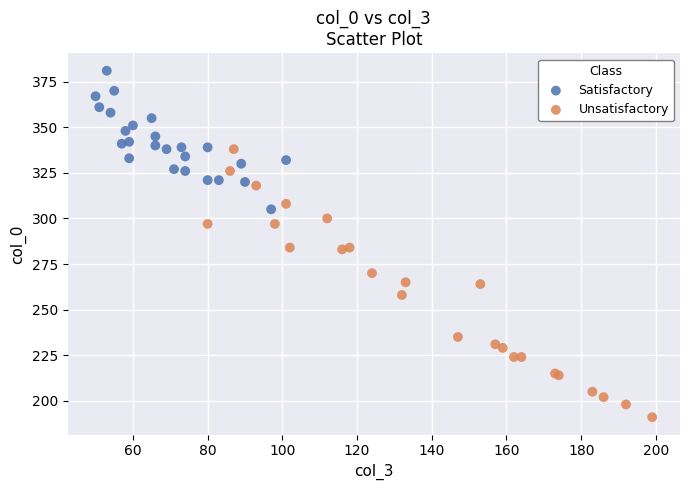

Which series has the widest spread of Y values?

Unsatisfactory